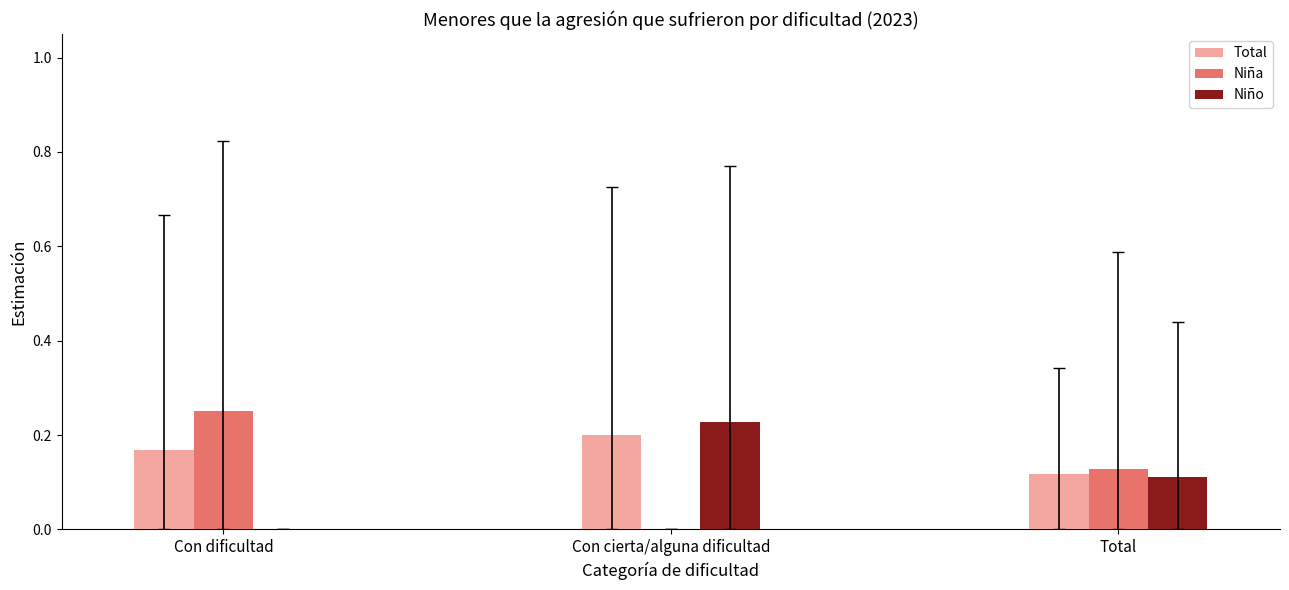

Which label corresponds to the largest value in the chart?

Con dificultad